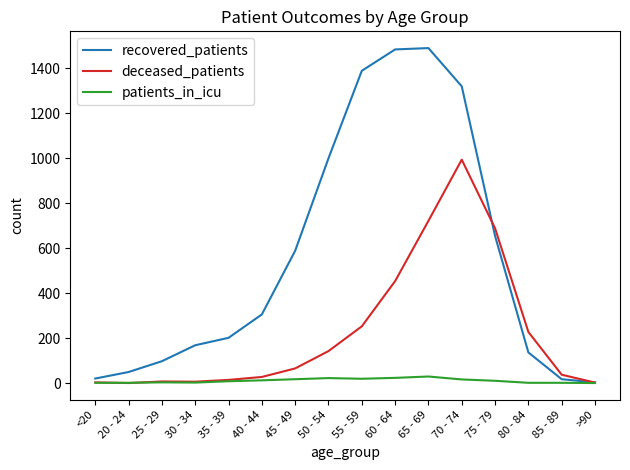

Which series has the largest range (max minus min)?

recovered_patients